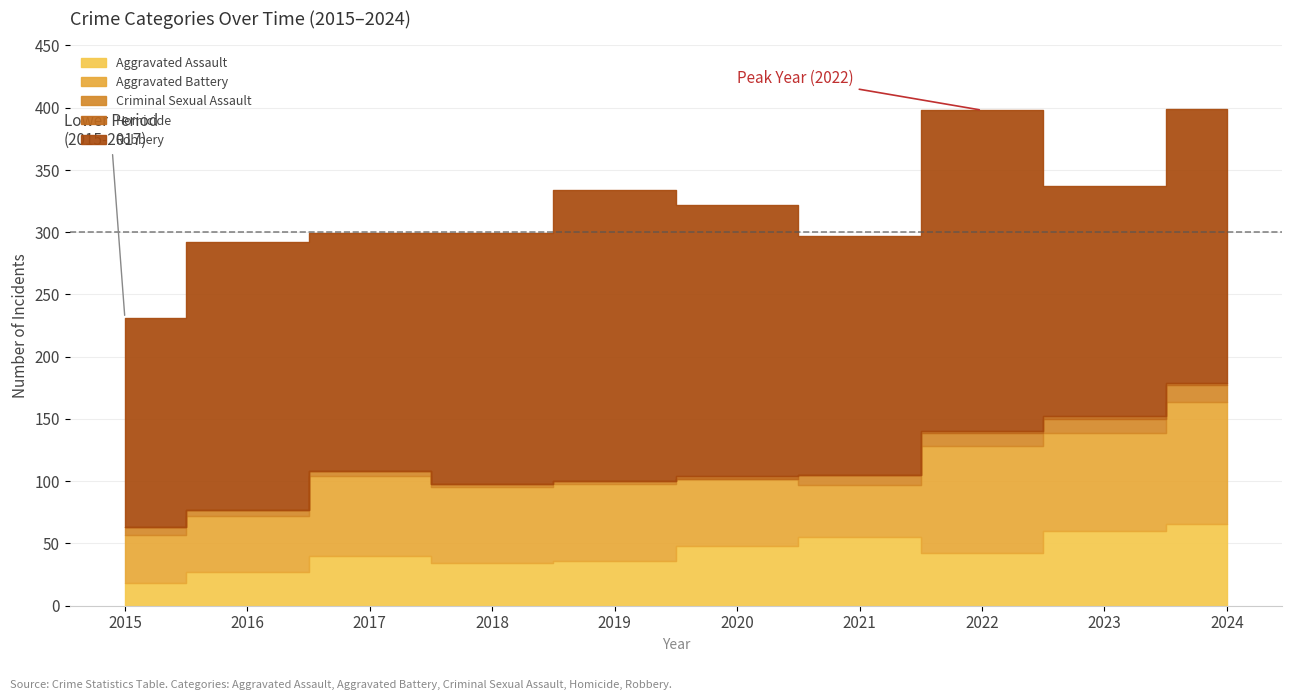

Between 2018 and 2023, which is larger?

2023